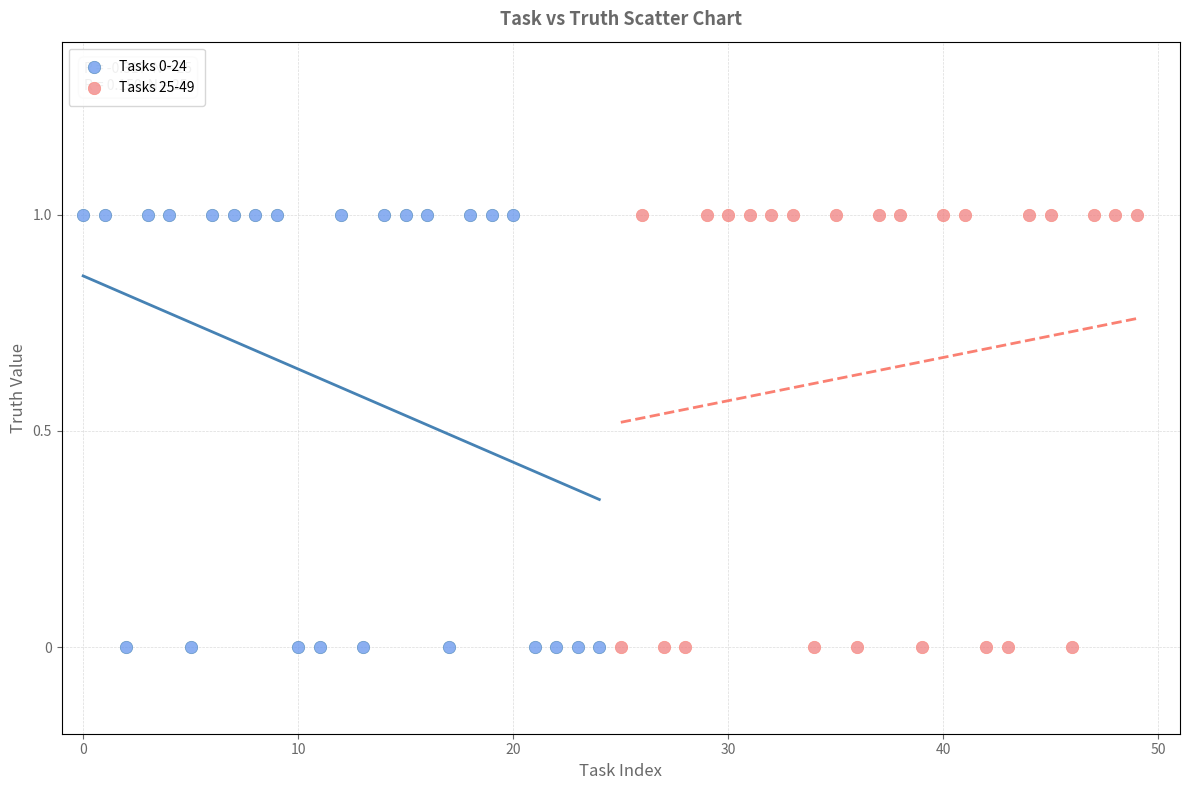

What are all the series names shown in the legend?

Tasks 0-24, Tasks 25-49